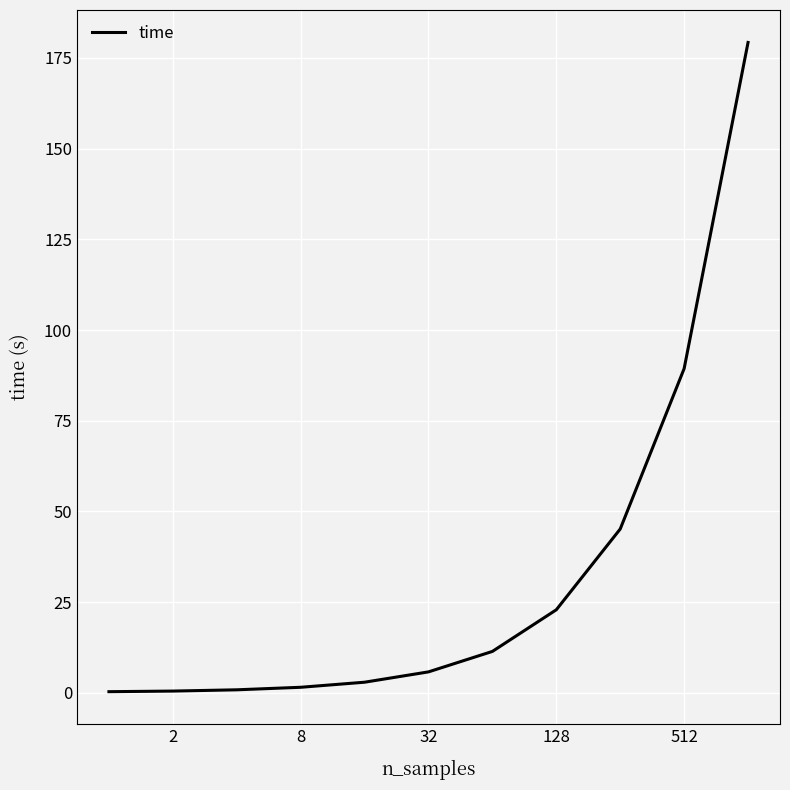

What is the maximum value shown in the chart?

179.3